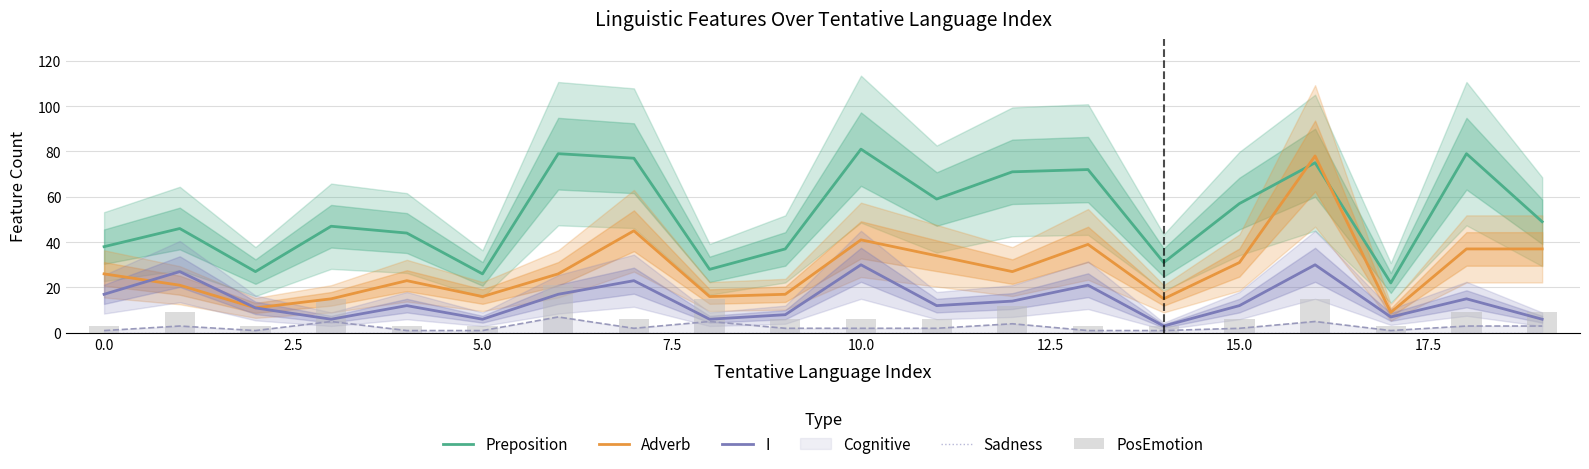

What is the lowest value of the PosEmotion series?

3